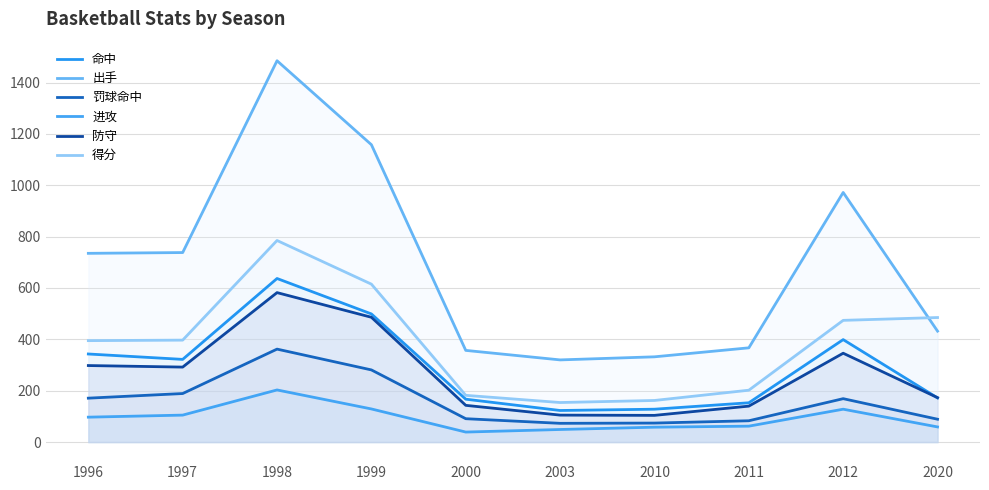

At which category does 进攻 reach its first local peak?

1998